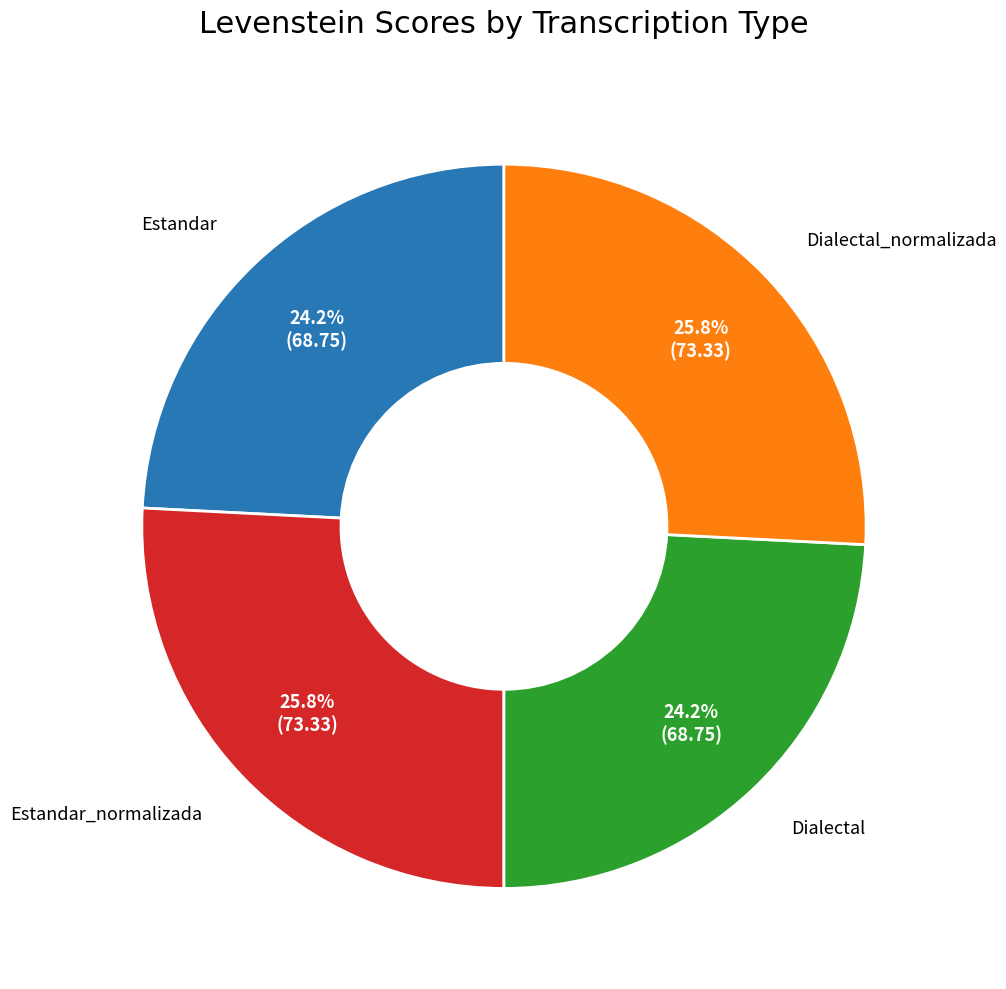

Count the number of slices in the pie.

4